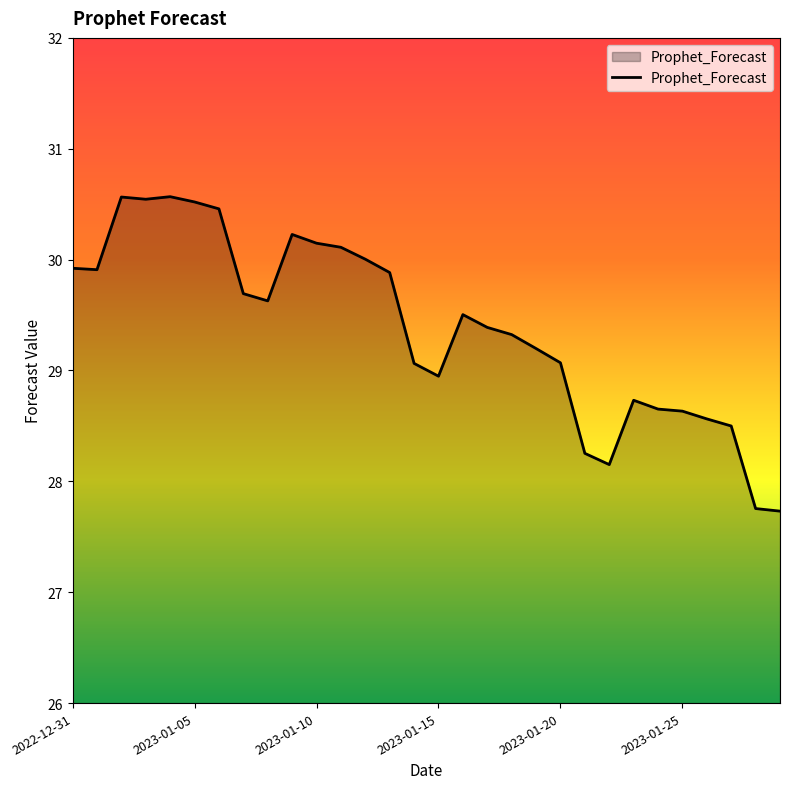

What is the difference between the maximum and minimum values?

2.8